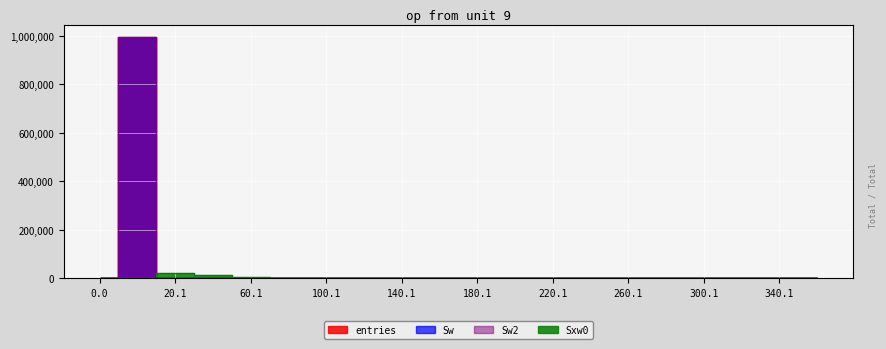

What is the difference between the maximum and minimum values in the Sw series?

996536